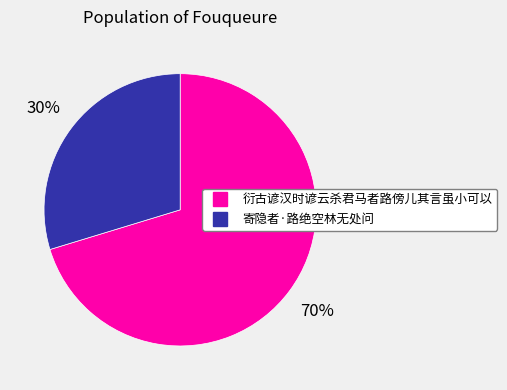

Combined, do 寄隐者·路绝空林无处问 and 衍古谚汉时谚云杀君马者路傍儿其言虽小可以 account for over 50%?

Yes